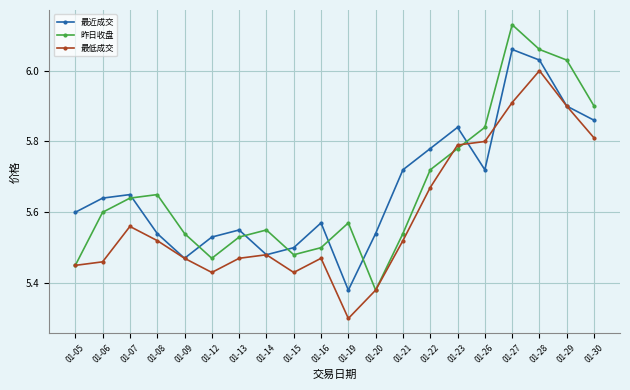

True or false: 昨日收盘 has more than 1 interior local peaks.

True